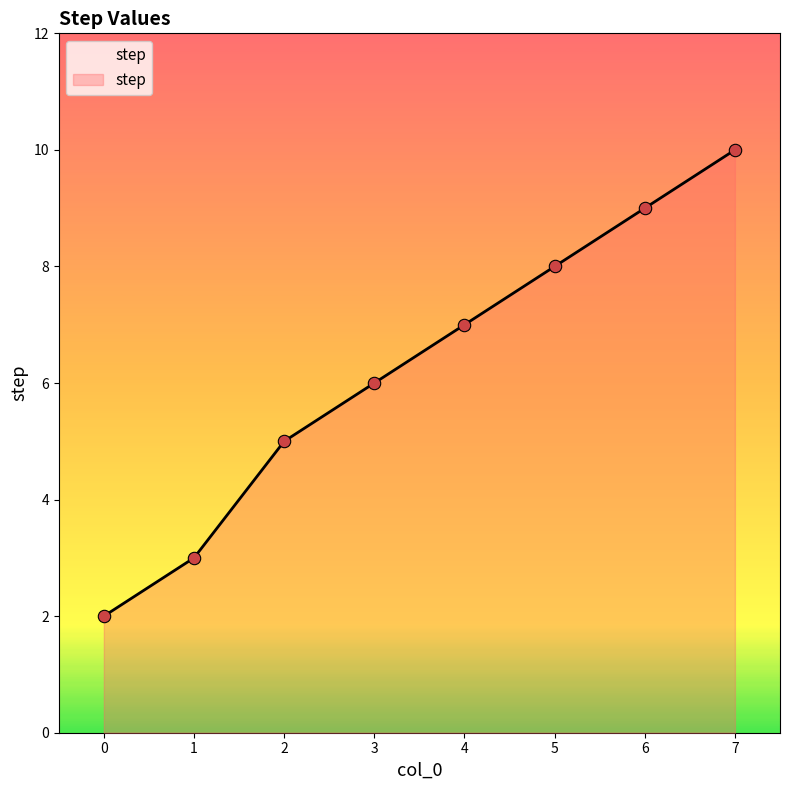

Which has a higher value, 2 or 6?

6